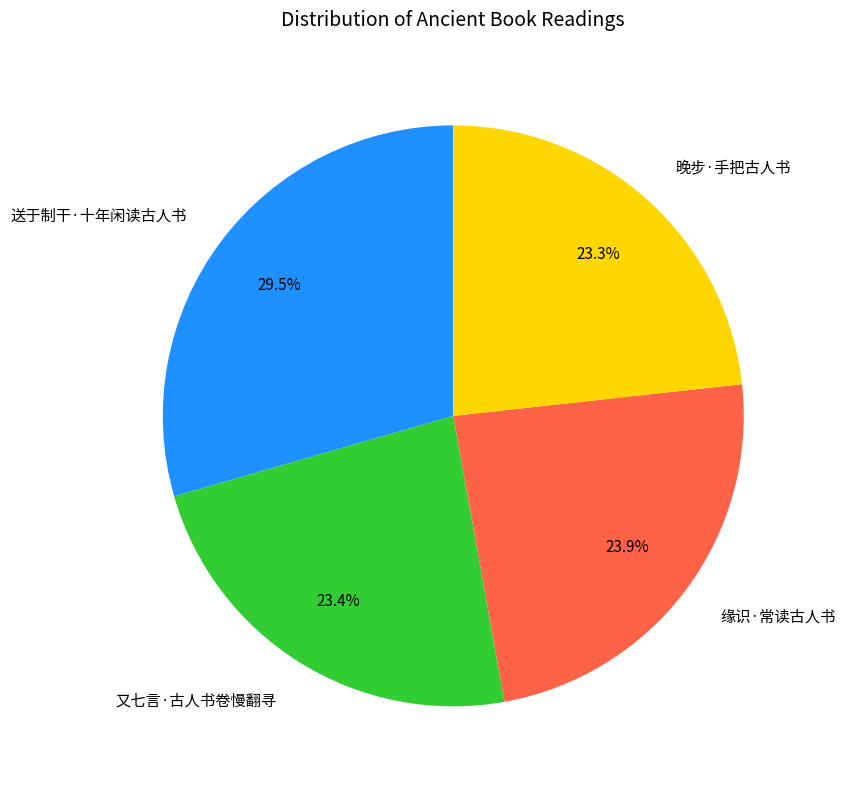

Does 缘识·常读古人书 represent more than half of the total?

No